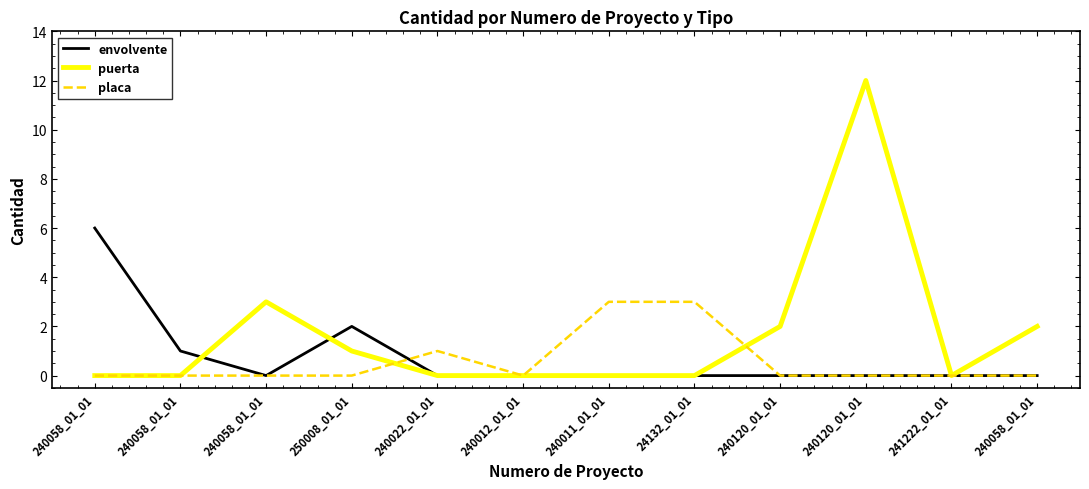

What is the average value of the envolvente series?

1